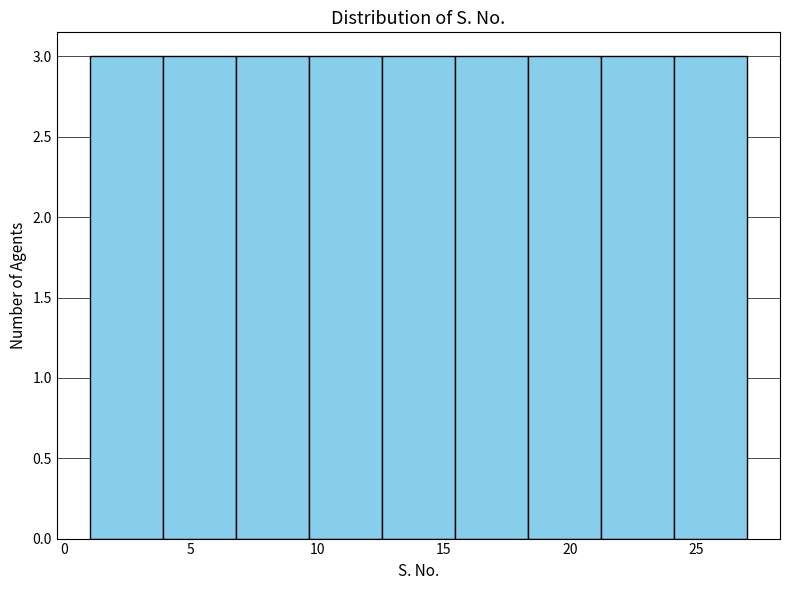

How tall is the bar that spans 24.0 to 27.0 on the x-axis? Neither the bar edges nor the heights are printed on the chart, so give them approximately, as read against the axes.

3